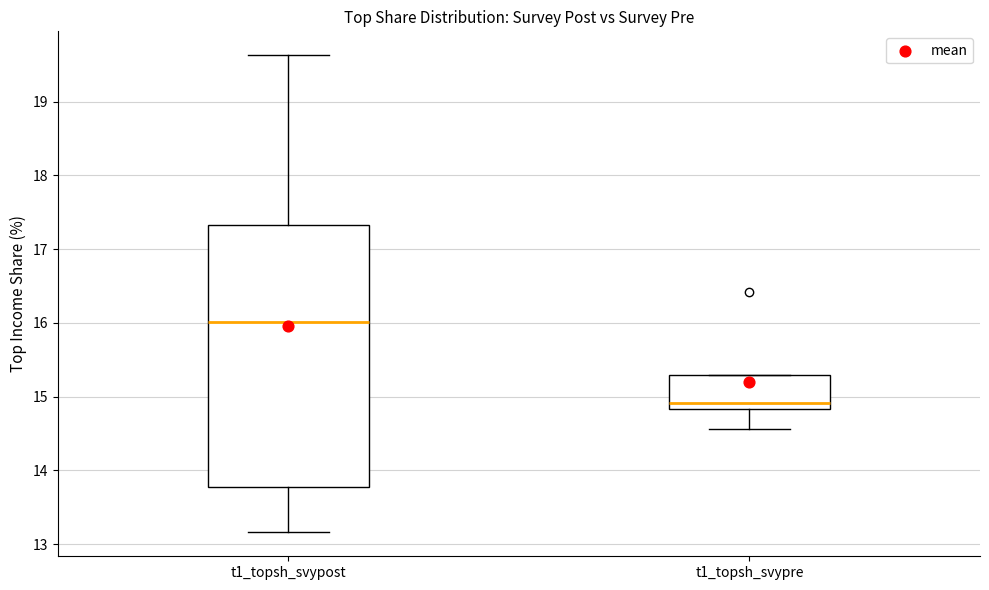

Which box has the lowest median line?

t1_topsh_svypre